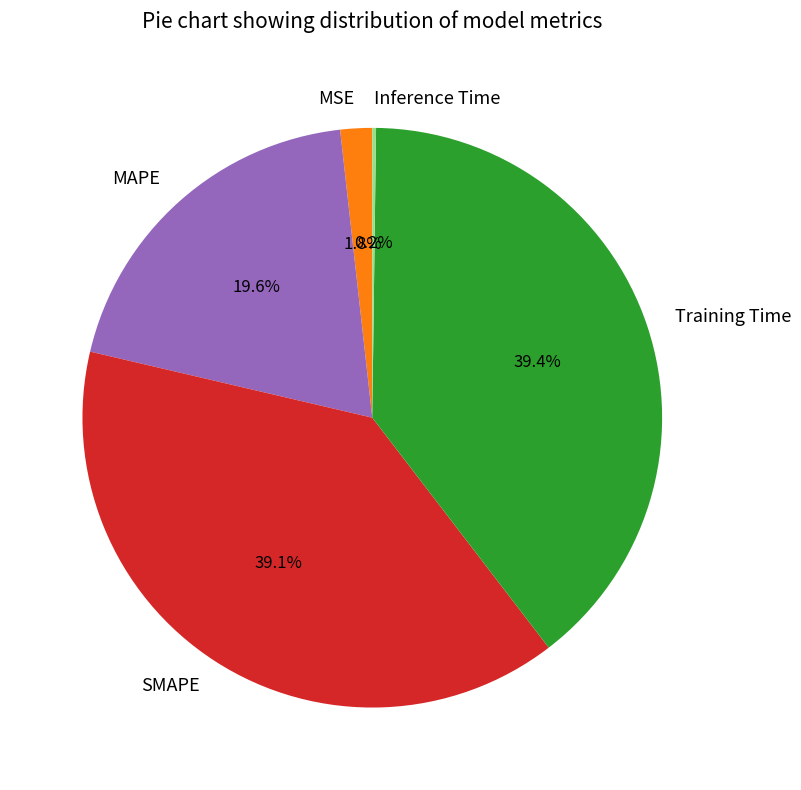

To the nearest percent, what portion does MSE represent?

2%